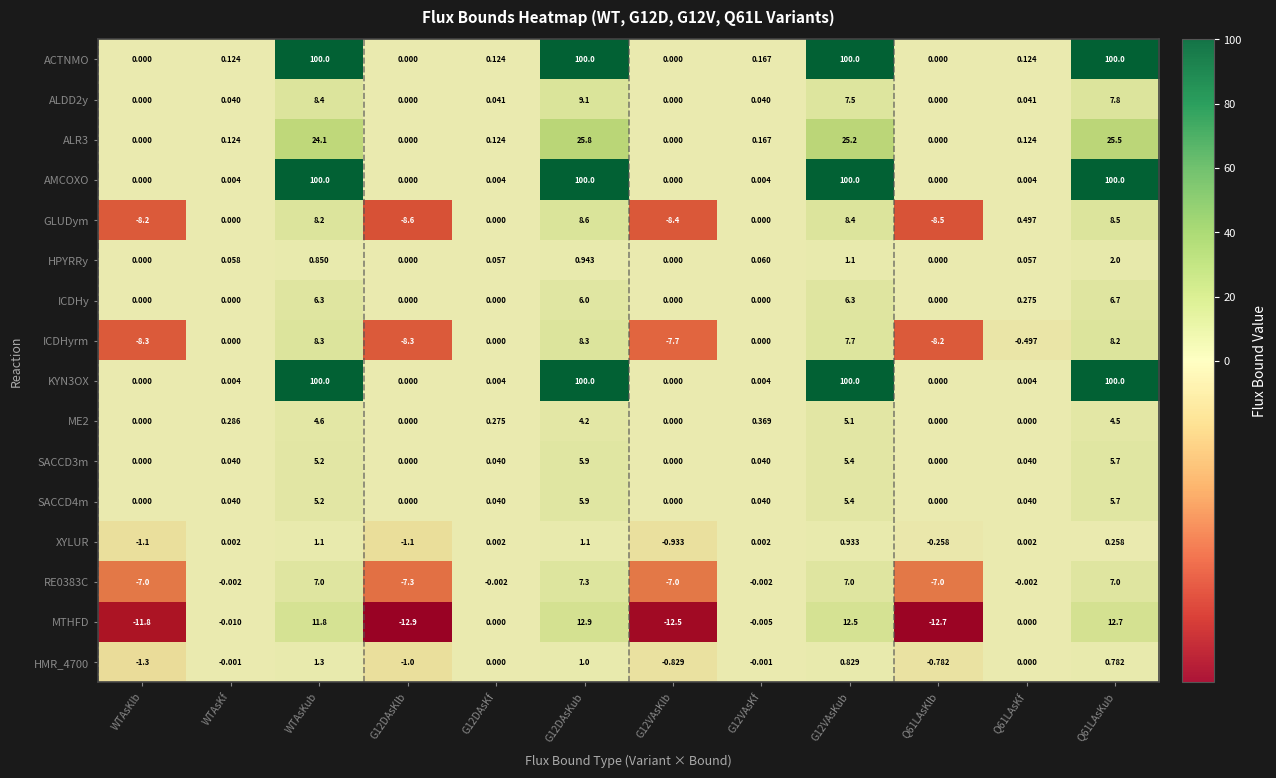

Between WTAsKlb and WTAsKf, which series saw the biggest shift?

MTHFD